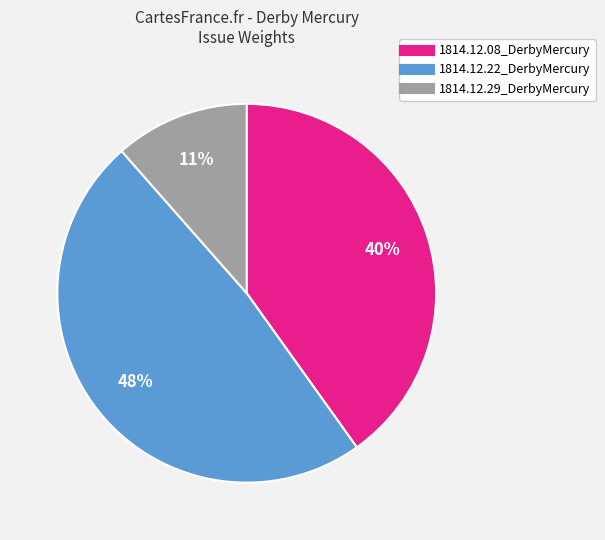

What is the largest slice in the pie chart?

1814.12.22_DerbyMercury